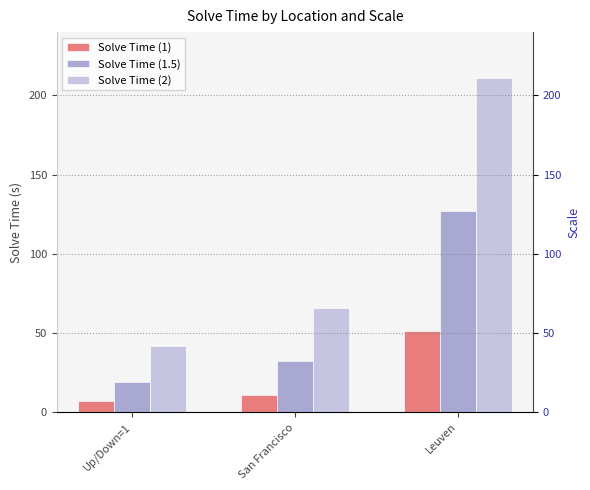

Which series changed the most between San Francisco and Leuven?

Solve Time (2)